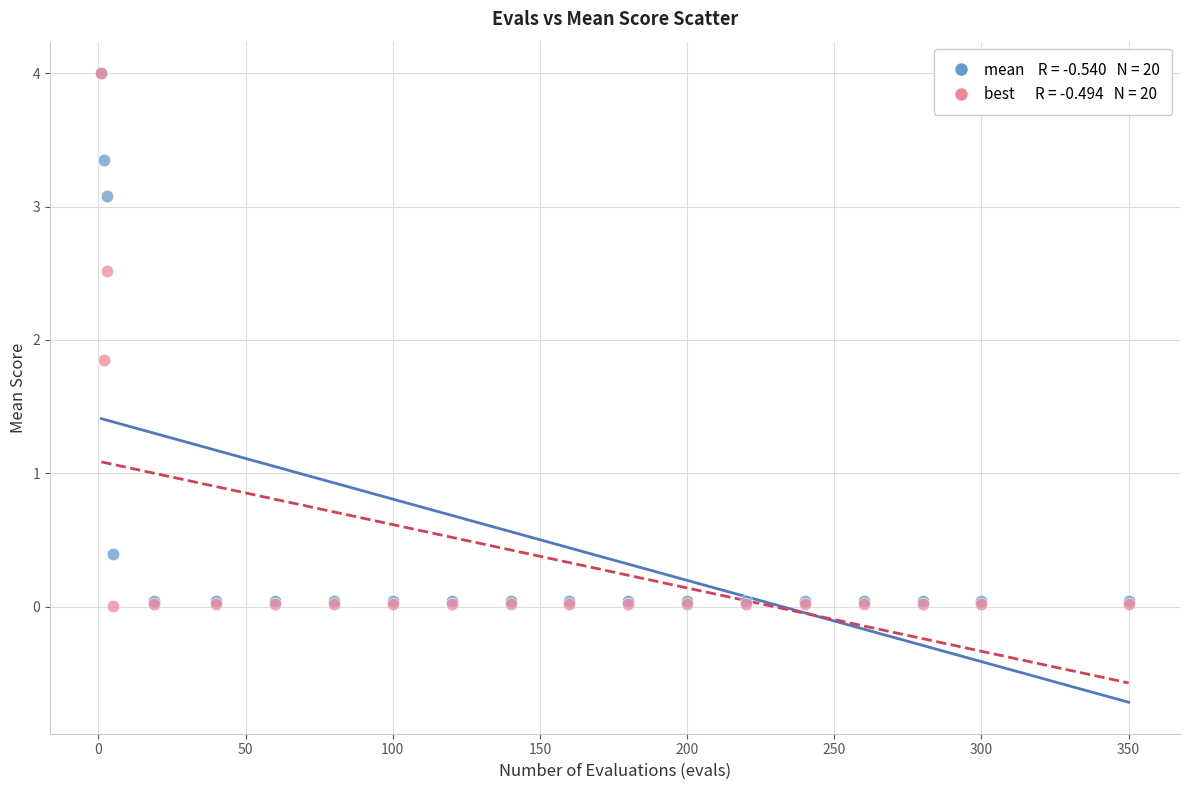

Across all series, what Y value is closest to 2?

1.8